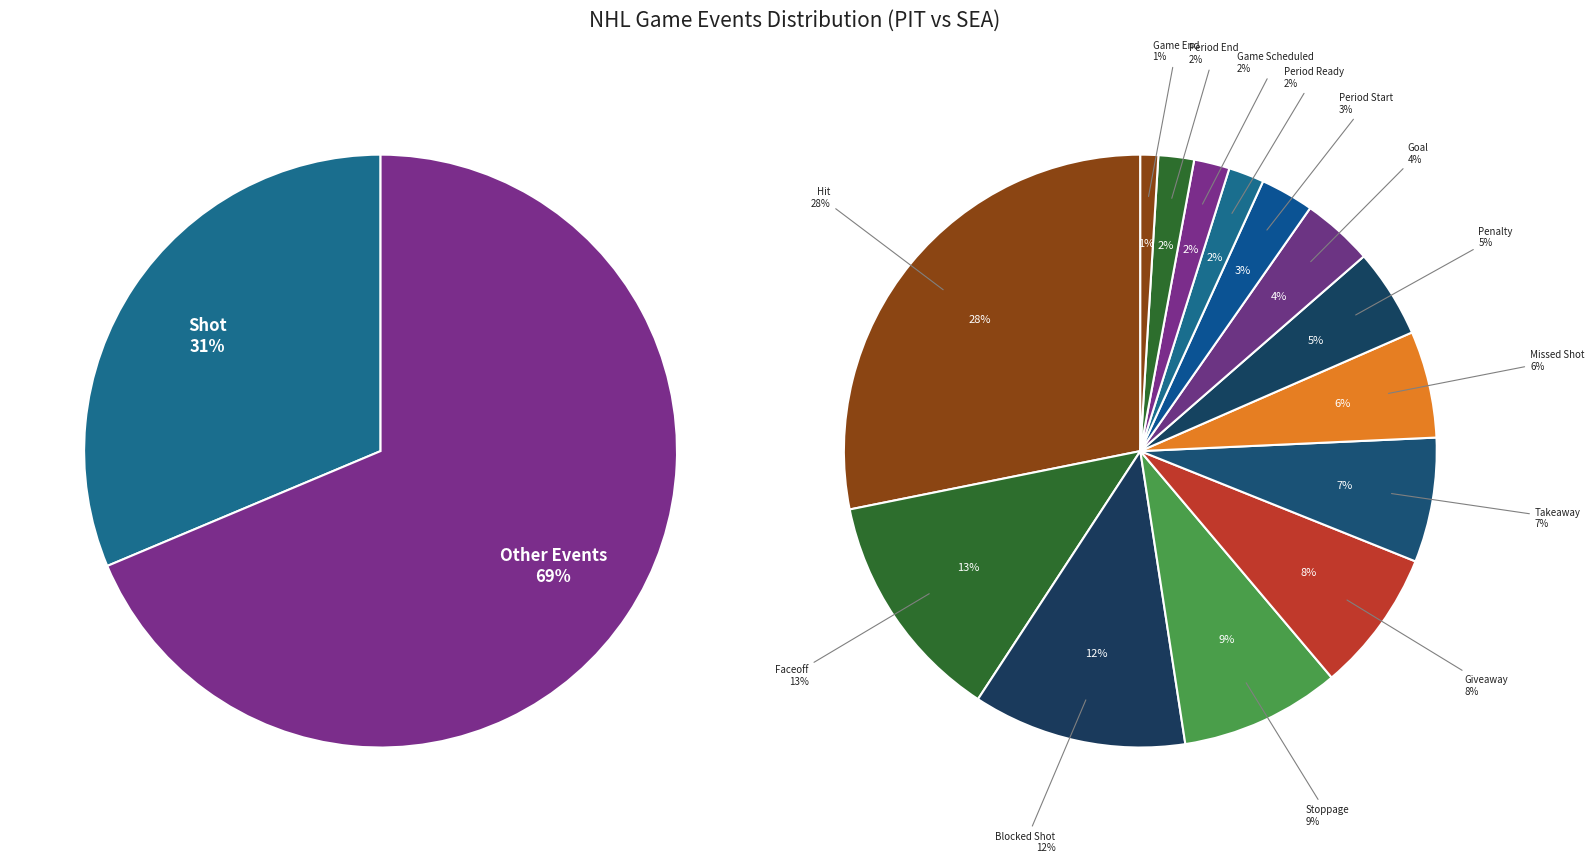

Is it true that Faceoff is 1% of the pie?

False